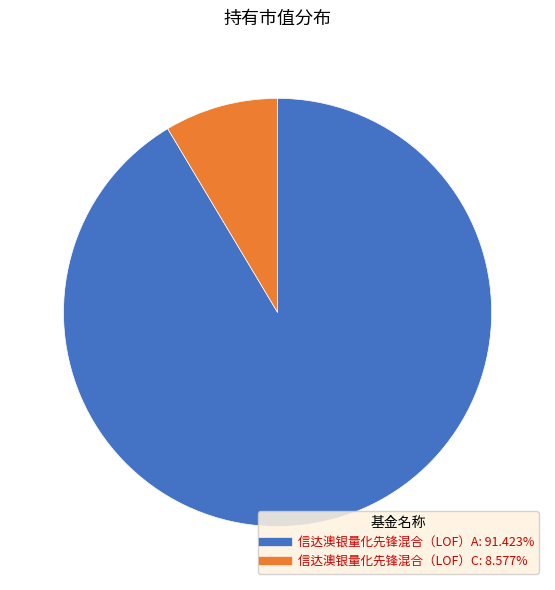

Between 信达澳银量化先锋混合（LOF）A and 信达澳银量化先锋混合（LOF）C, which is larger?

信达澳银量化先锋混合（LOF）A